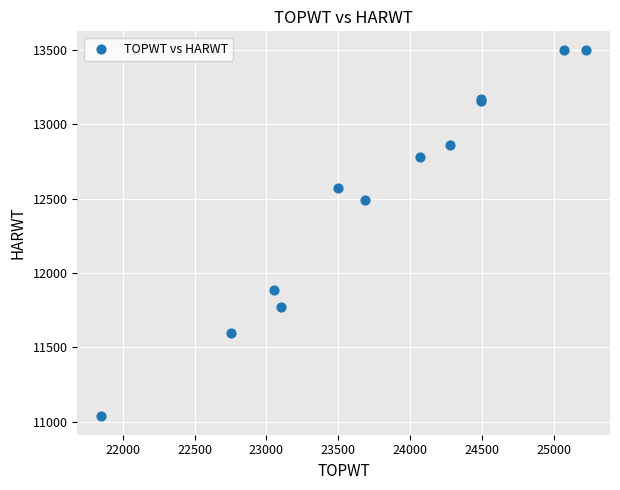

What Y value in the scatter plot is closest to 12268?

12487